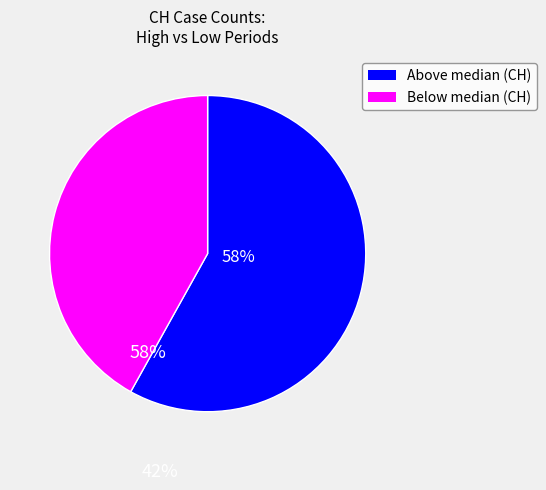

To the nearest percent, what is the difference between the largest and smallest slice percentages?

16%